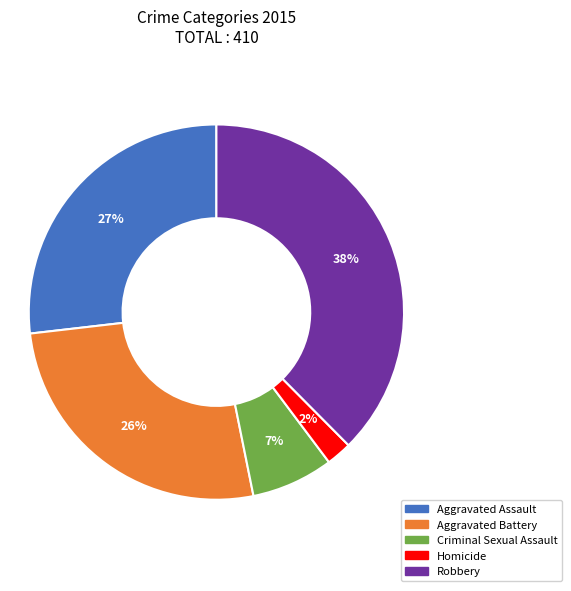

Does Homicide represent more than half of the total?

No